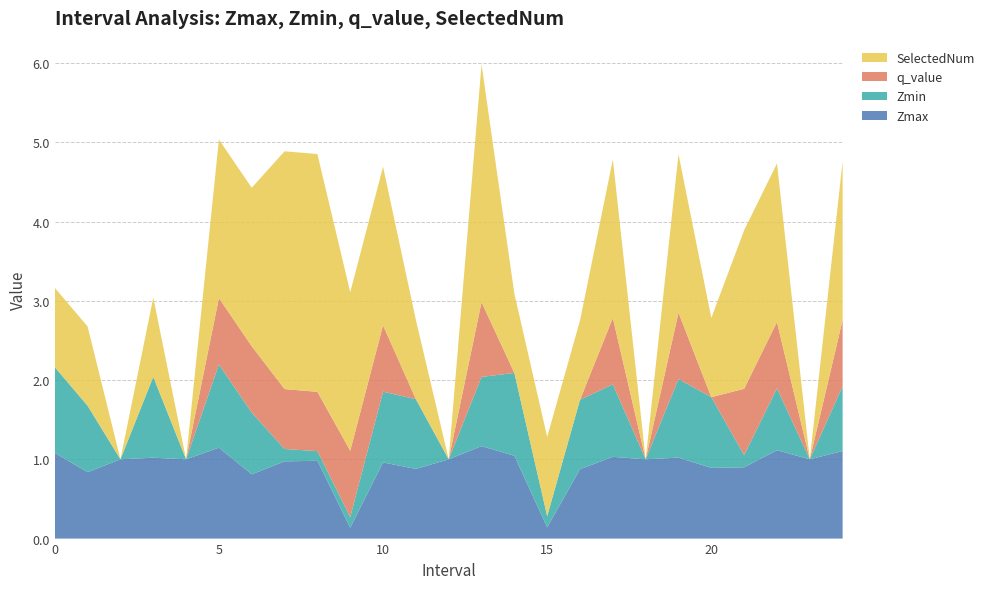

Reading right to left, list all the values displayed in this chart.

Zmax: 24.0=1.1	23.0=1.0	22.0=1.1	21.0=0.9	20.0=0.9	19.0=1.0	18.0=1.0	17.0=1.0	16.0=0.9	15.0=0.1	14.0=1.0	13.0=1.2	12.0=1.0	11.0=0.9	10.0=1.0	9.0=0.1	8.0=1.0	7.0=1.0	6.0=0.8	5.0=1.1	4.0=1.0	3.0=1.0	2.0=1.0	1.0=0.8	0.0=1.1
Zmin: 24.0=0.8	23.0=0.0	22.0=0.8	21.0=0.2	20.0=0.9	19.0=1.0	18.0=0.0	17.0=0.9	16.0=0.9	15.0=0.1	14.0=1.0	13.0=0.9	12.0=0.0	11.0=0.9	10.0=0.9	9.0=0.1	8.0=0.1	7.0=0.2	6.0=0.8	5.0=1.1	4.0=0.0	3.0=1.0	2.0=0.0	1.0=0.8	0.0=1.1
q_value: 24.0=0.8	23.0=0.0	22.0=0.8	21.0=0.8	20.0=-0.0	19.0=0.8	18.0=0.0	17.0=0.8	16.0=-0.0	15.0=-0.0	14.0=-0.0	13.0=0.9	12.0=0.0	11.0=-0.0	10.0=0.8	9.0=0.8	8.0=0.7	7.0=0.8	6.0=0.8	5.0=0.8	4.0=0.0	3.0=-0.0	2.0=0.0	1.0=-0.0	0.0=-0.0
SelectedNum: 24.0=2.0	23.0=0.0	22.0=2.0	21.0=2.0	20.0=1.0	19.0=2.0	18.0=0.0	17.0=2.0	16.0=1.0	15.0=1.0	14.0=1.0	13.0=3.0	12.0=0.0	11.0=1.0	10.0=2.0	9.0=2.0	8.0=3.0	7.0=3.0	6.0=2.0	5.0=2.0	4.0=0.0	3.0=1.0	2.0=0.0	1.0=1.0	0.0=1.0